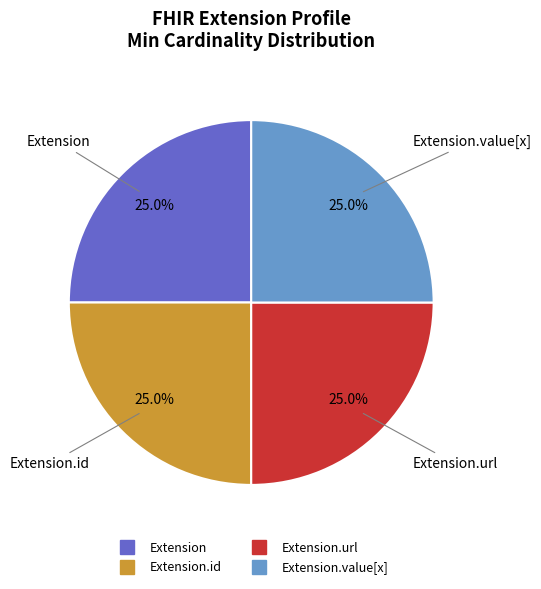

Is there any slice that represents more than half of the pie?

No